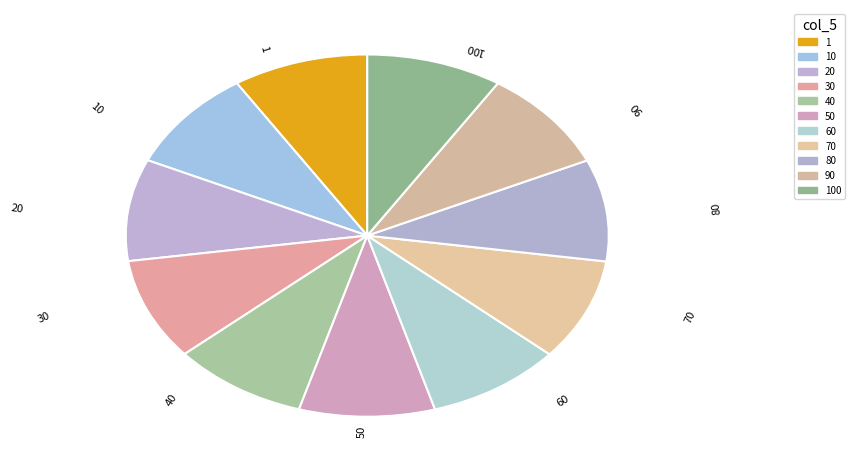

Does 40 represent more than half of the total?

No